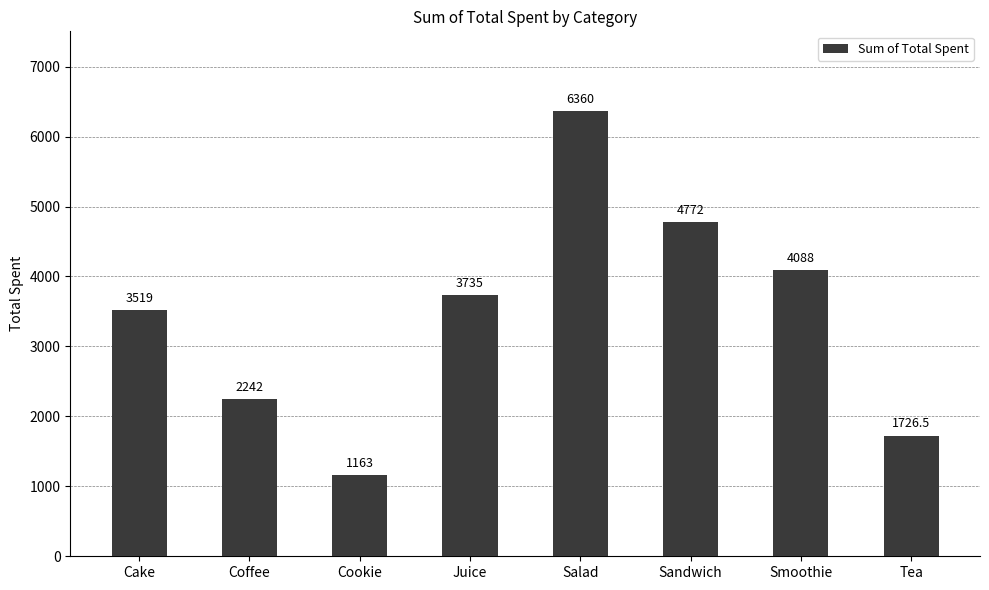

What is the label of the 5th bar from the left?

Salad